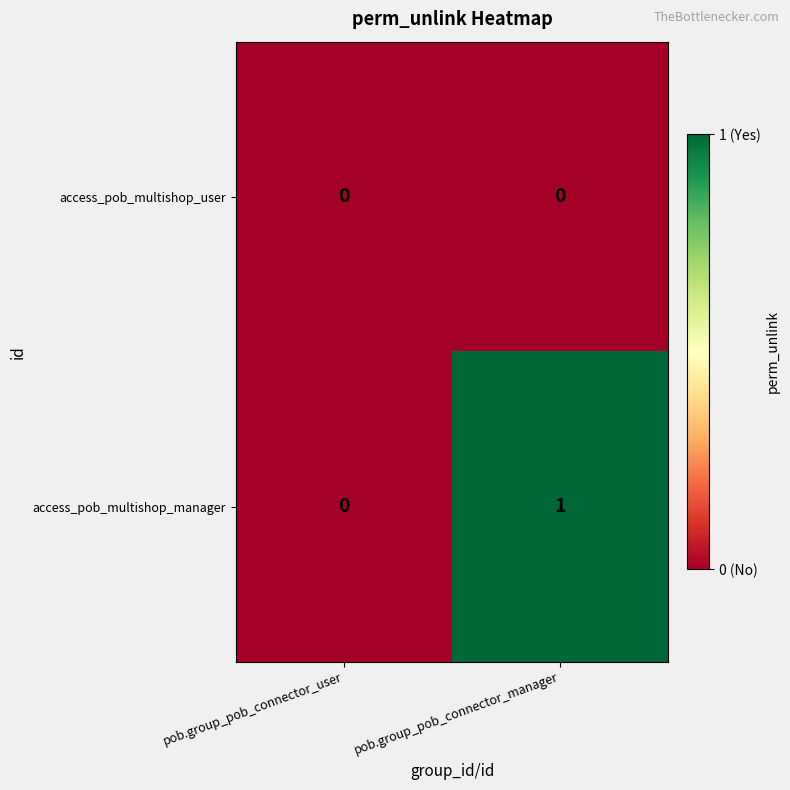

Which series has the widest spread of values?

access_pob_multishop_manager